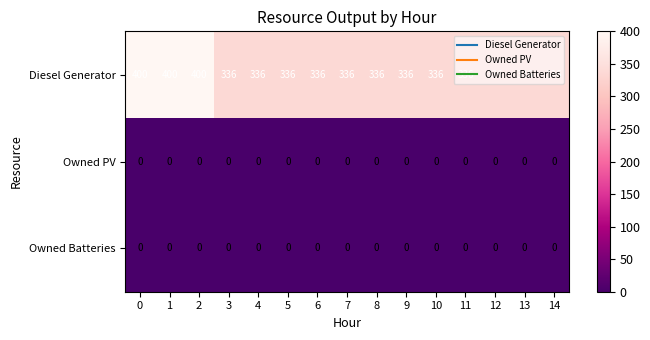

Which series has the widest spread of values?

Diesel Generator